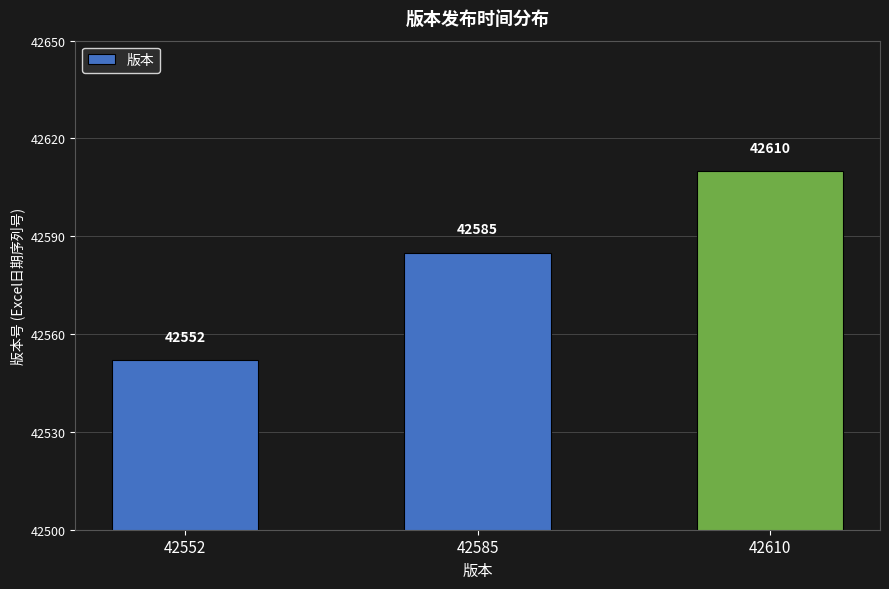

Reading left to right, transcribe all the data shown in this chart.

42552=42552	42585=42585	42610=42610